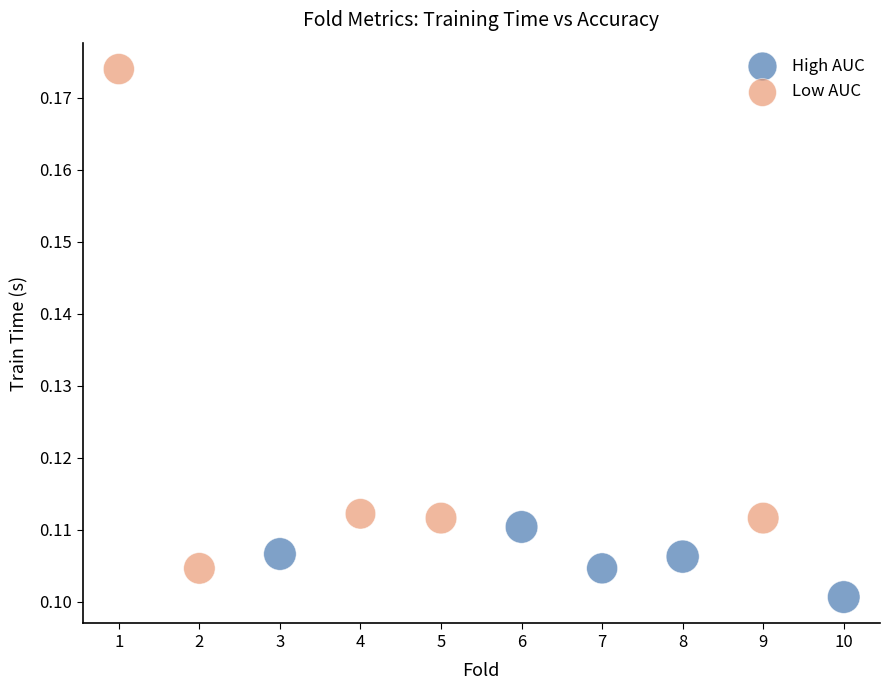

Which series contains the lowest Y value?

High AUC